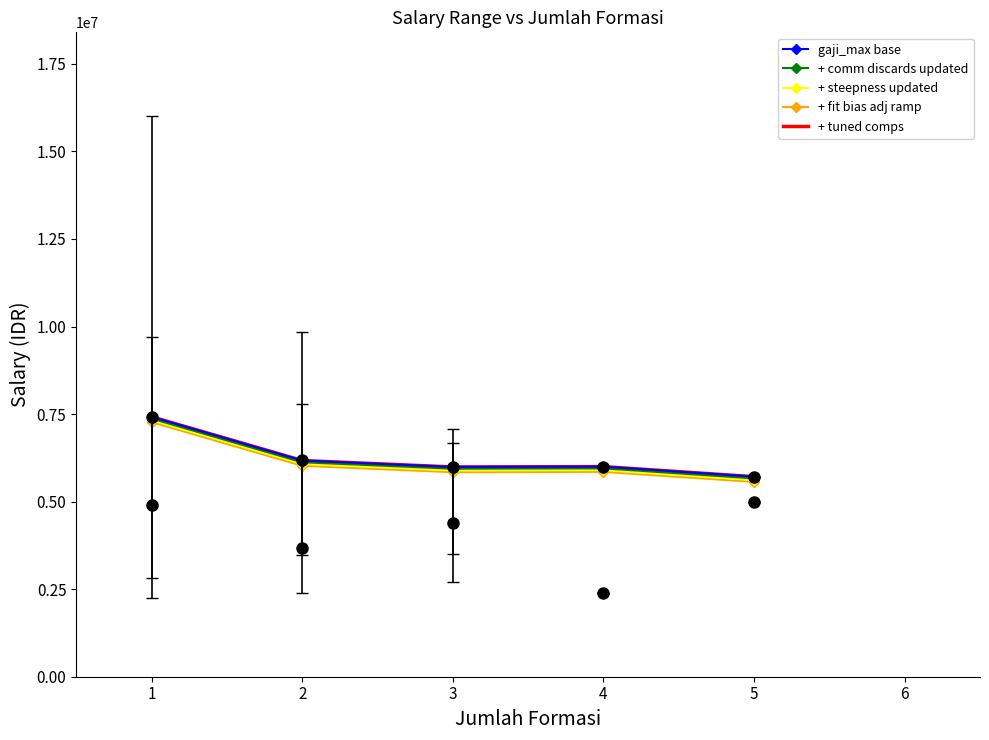

Rank the categories by gaji_max base value from highest to lowest.

1, 2, 4, 3, 5